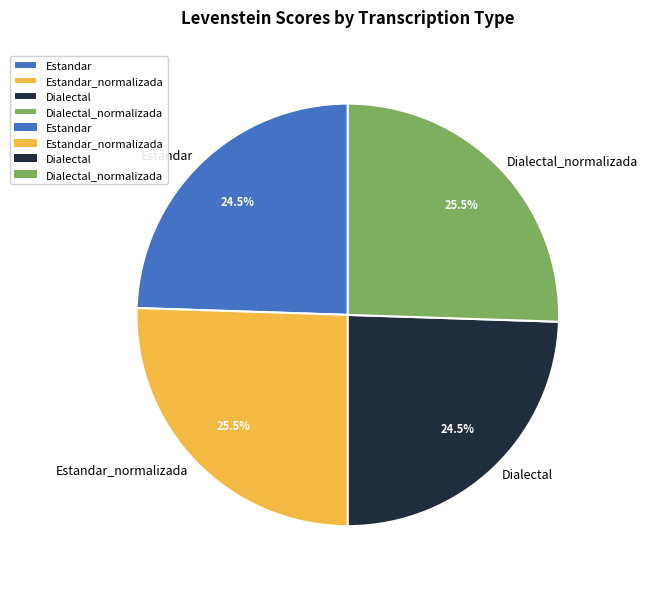

Between Dialectal and Dialectal_normalizada, which is larger?

Dialectal_normalizada